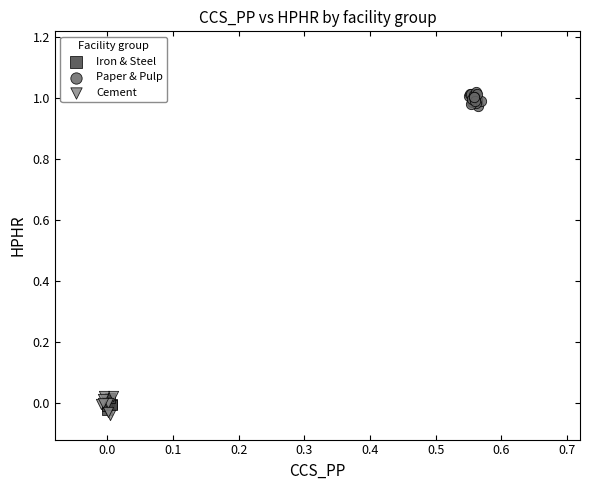

Which series has the largest Y range (max minus min)?

Cement